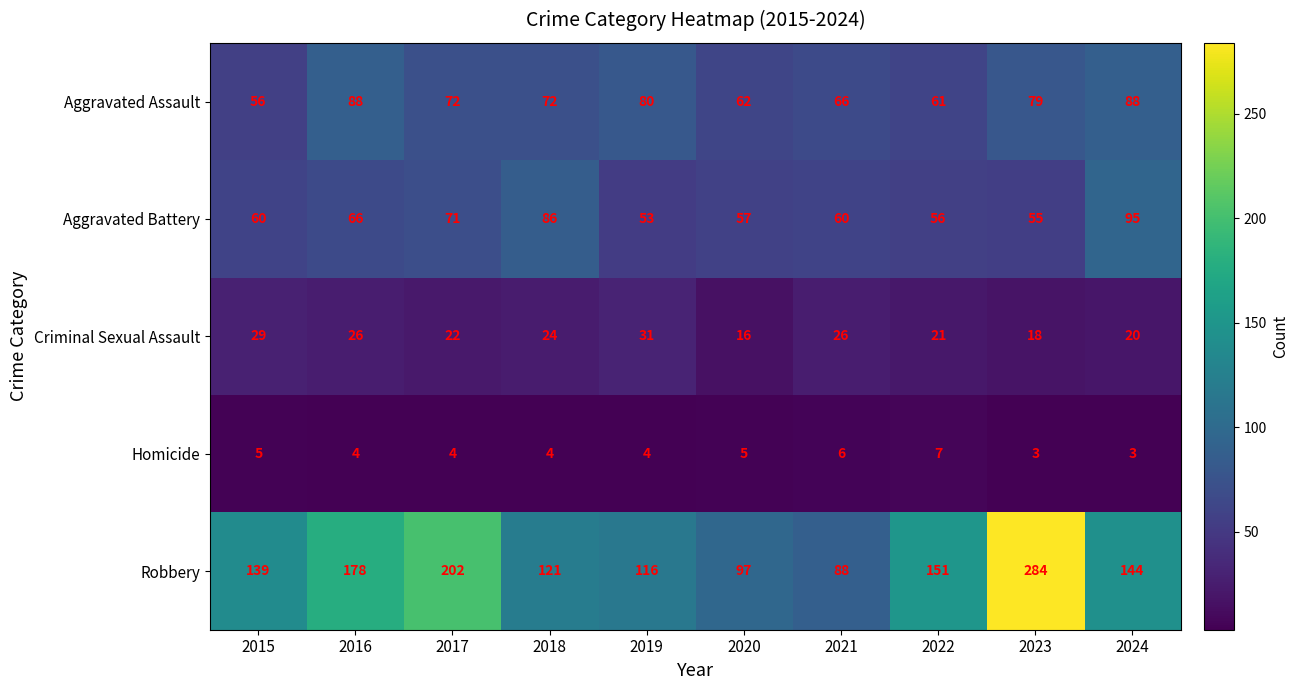

At which category is the sum across all series the highest?

2023